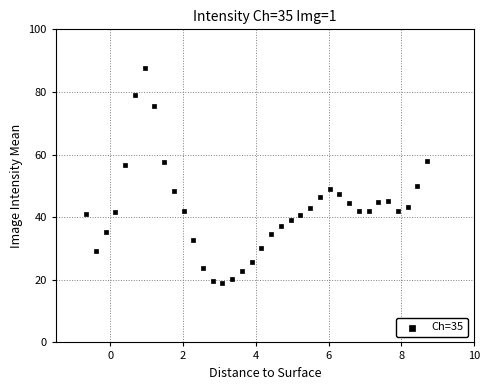

What is the range of X values (max minus min)?

9.4